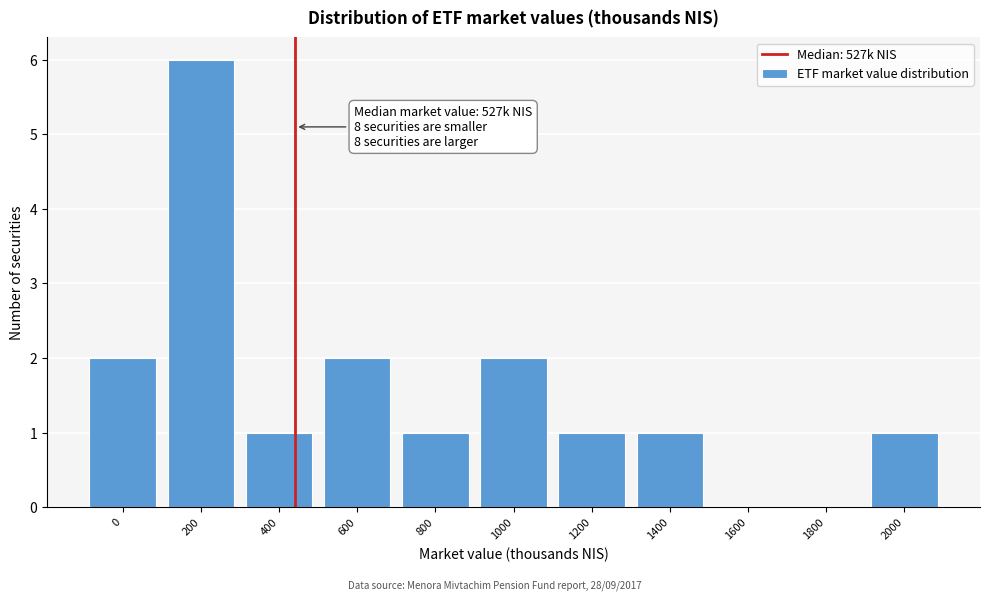

Reading right to left, what are all the values shown in this chart?

2000=1	1800=0	1600=0	1400=1	1200=1	1000=2	800=1	600=2	400=1	200=6	0=2